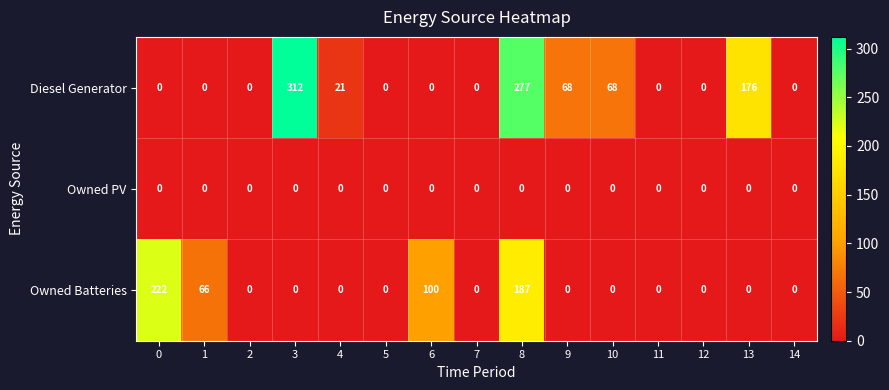

Which series has the largest total across all categories?

Diesel Generator